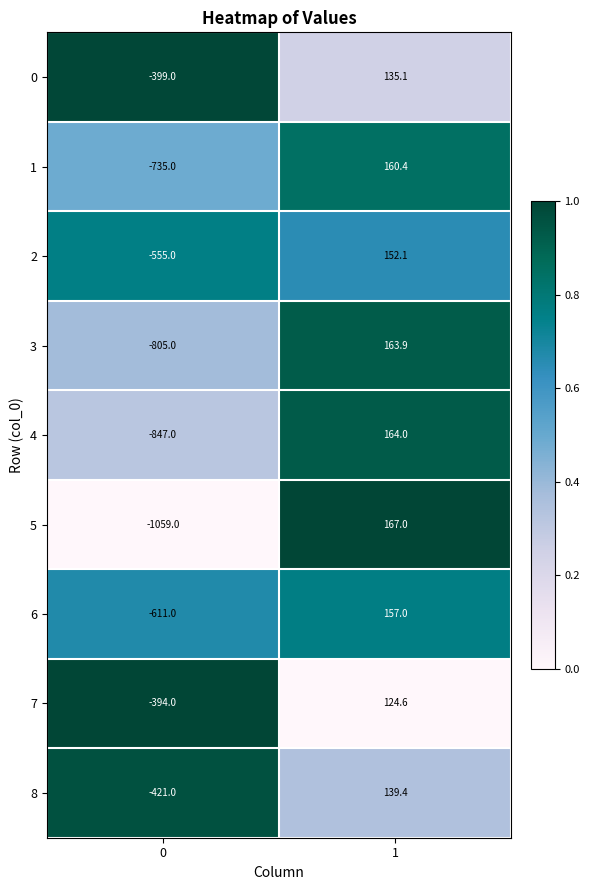

Is it true that 3 equals -805.0 at 0?

True